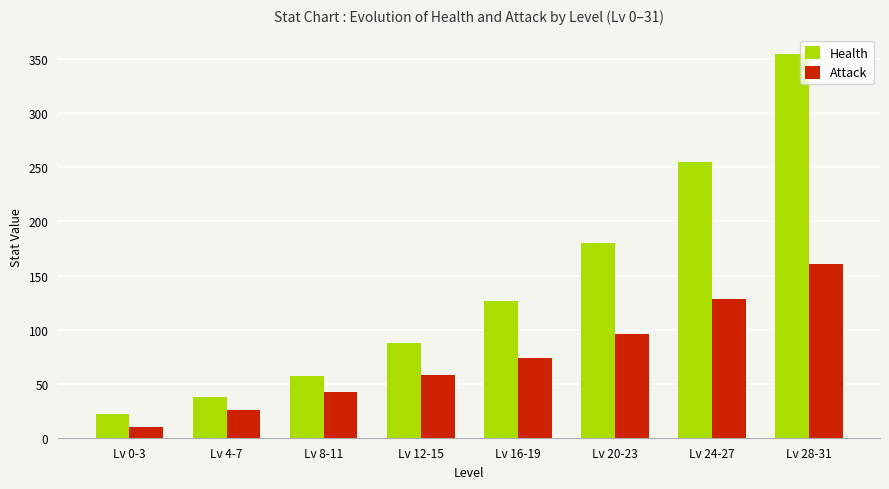

What is the maximum value shown in the chart?

355